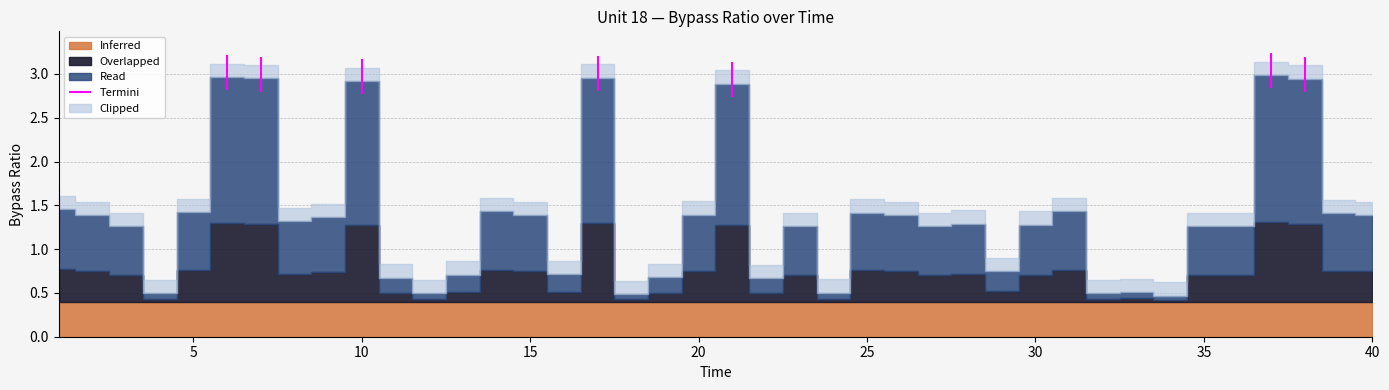

Does the chart have visible grid lines?

Yes